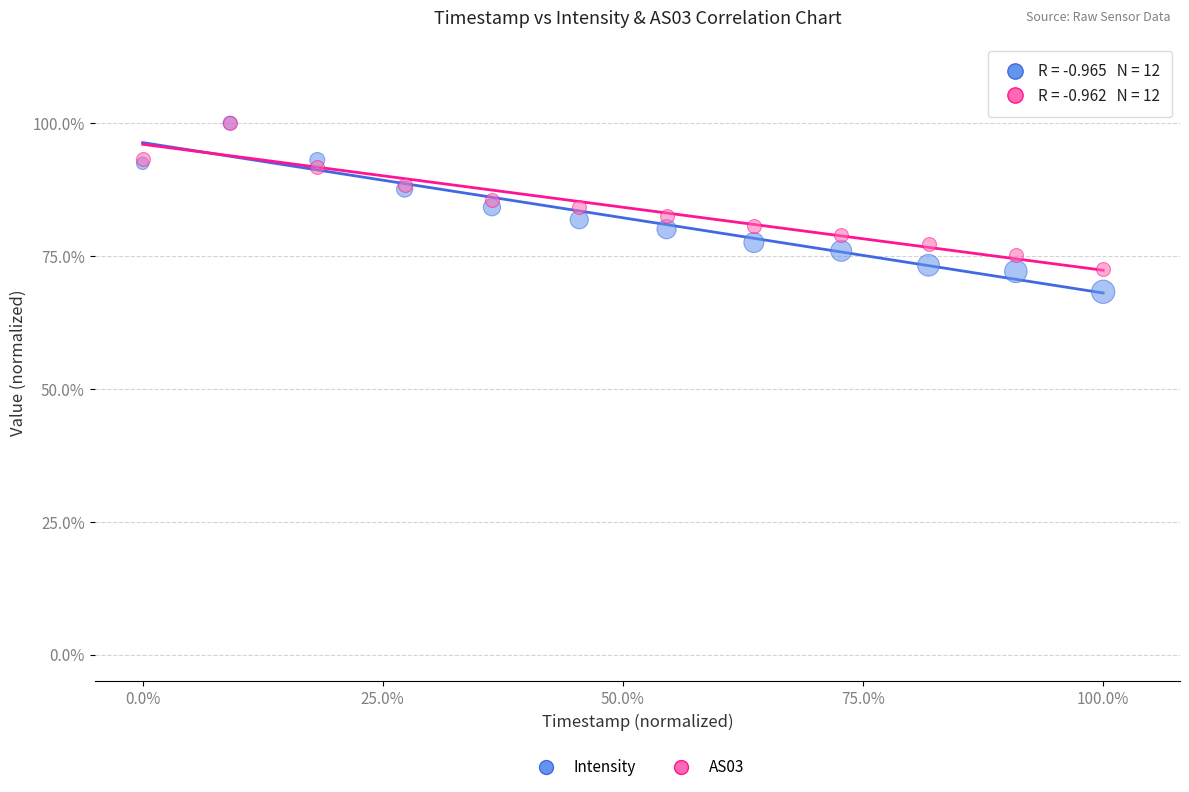

What are all the series names shown in the legend?

Intensity, AS03